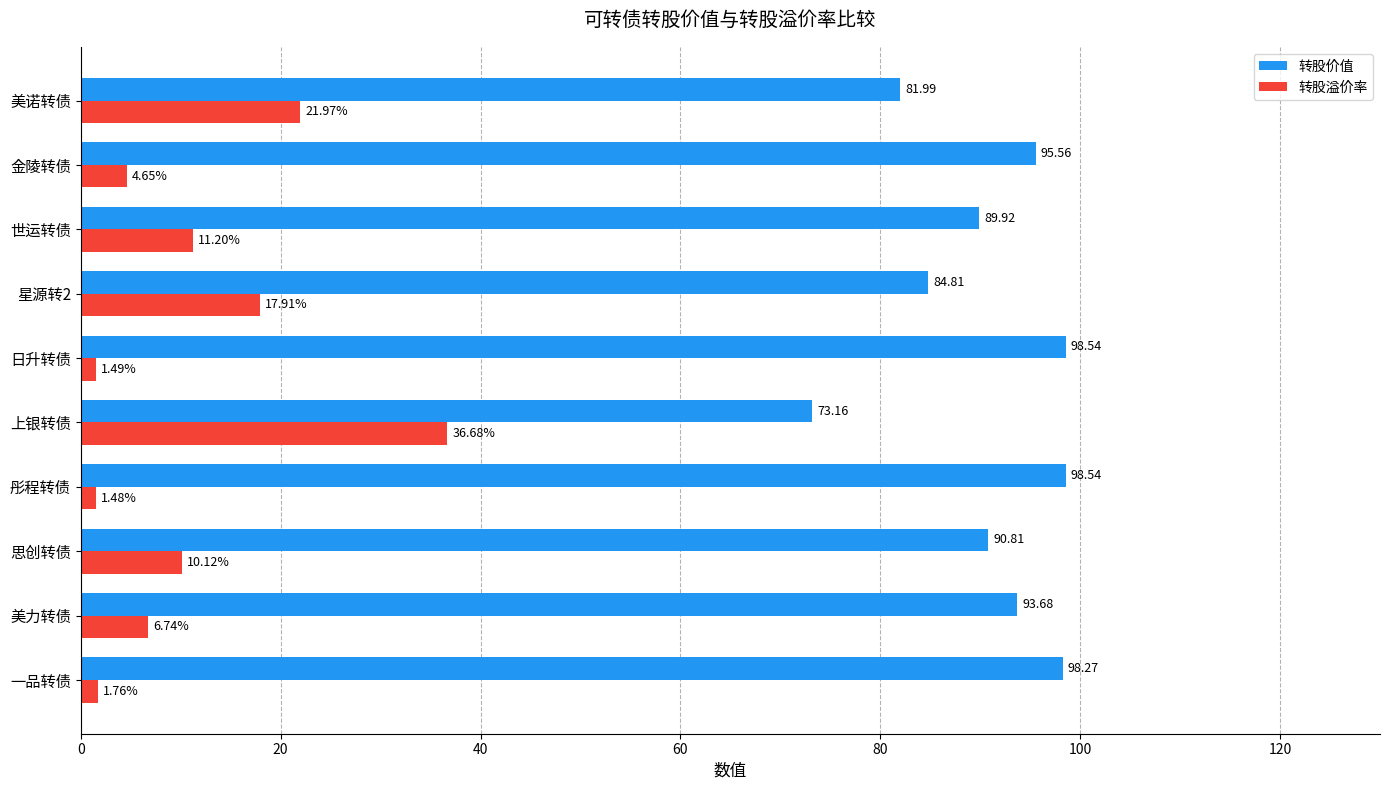

What is the minimum value for 转股价值?

73.2